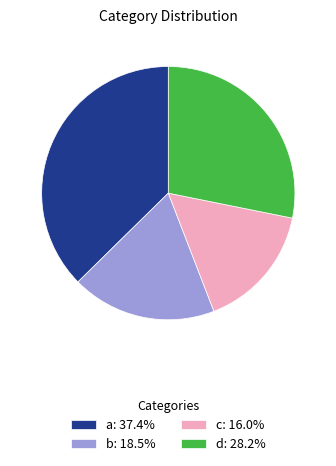

True or false: d accounts for 28% of the total.

True